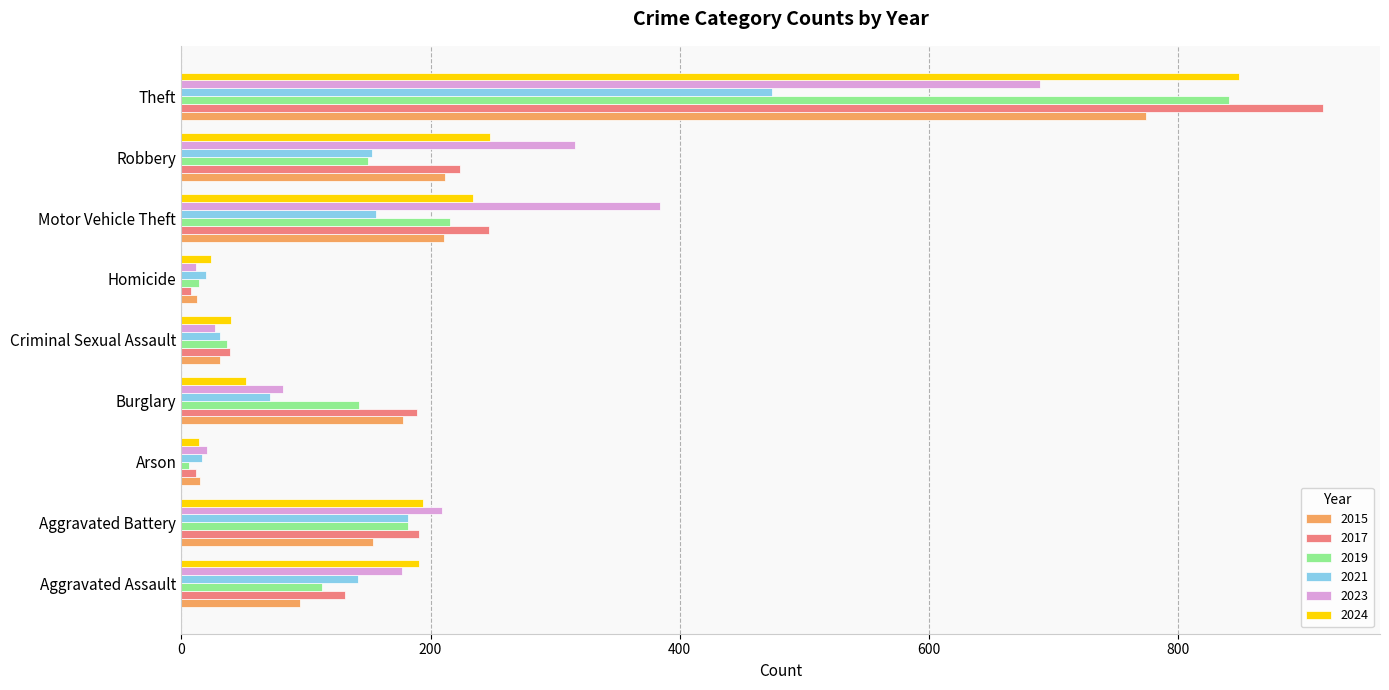

What is the total value across all series at Robbery?

1303